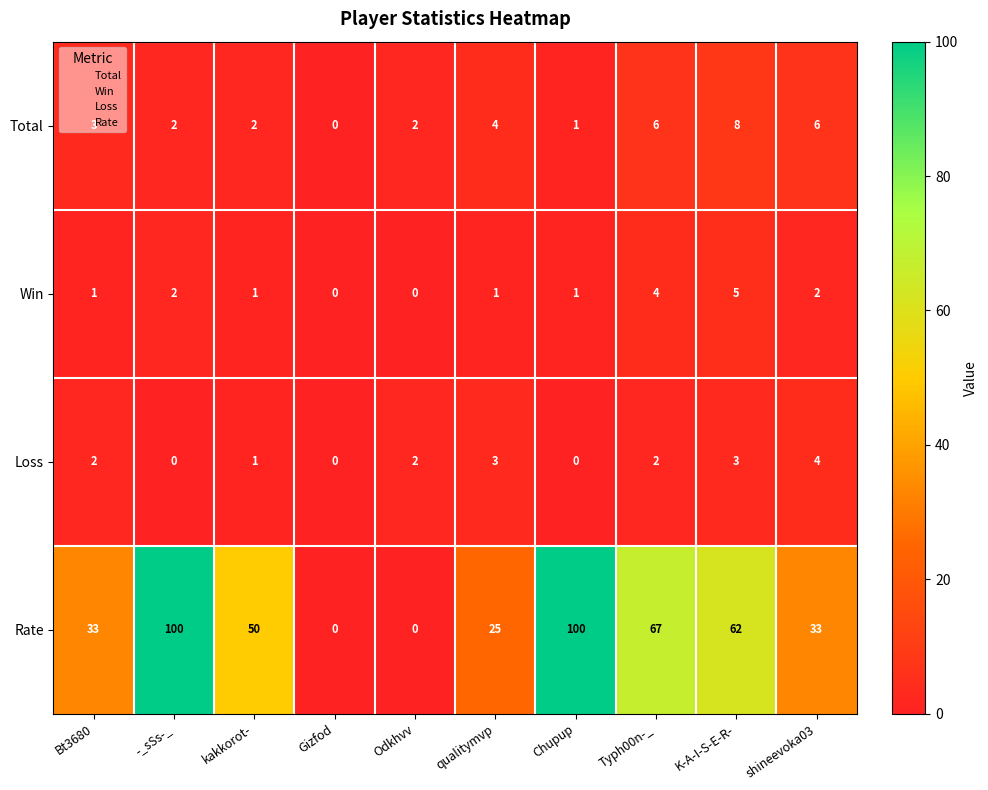

Which category has the highest value in the Loss series?

shineevoka03